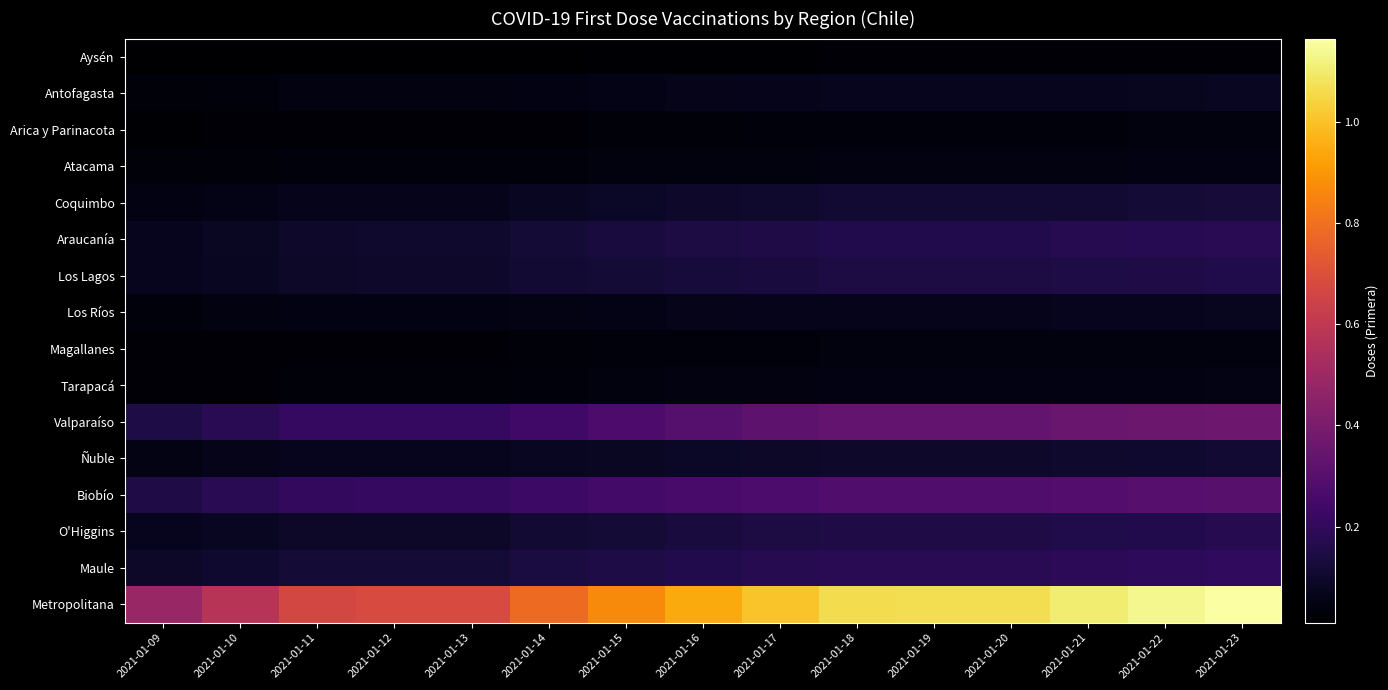

Which series has the largest range (max minus min)?

Metropolitana